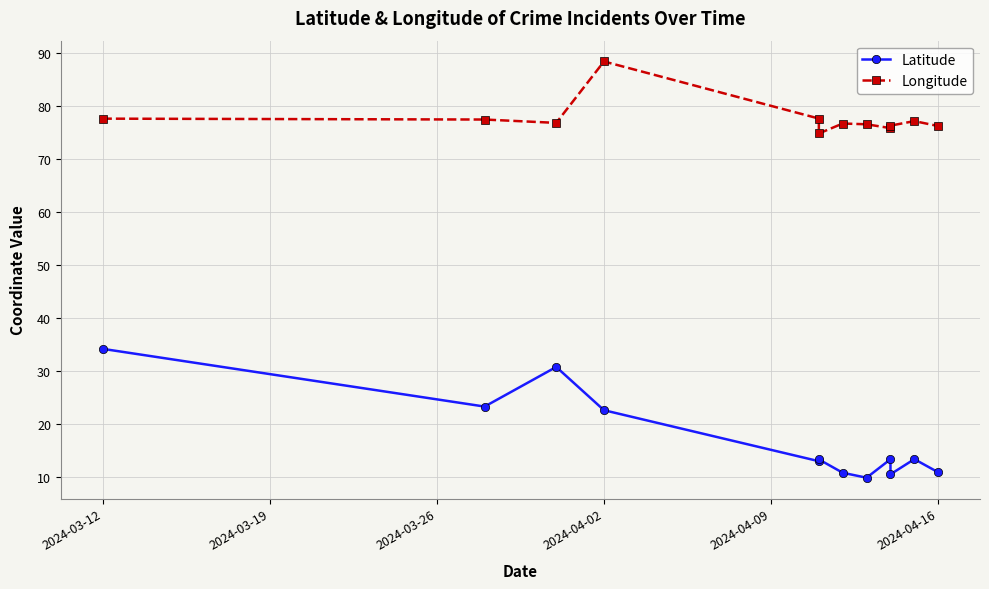

What is the average value of the Latitude series?

17.1